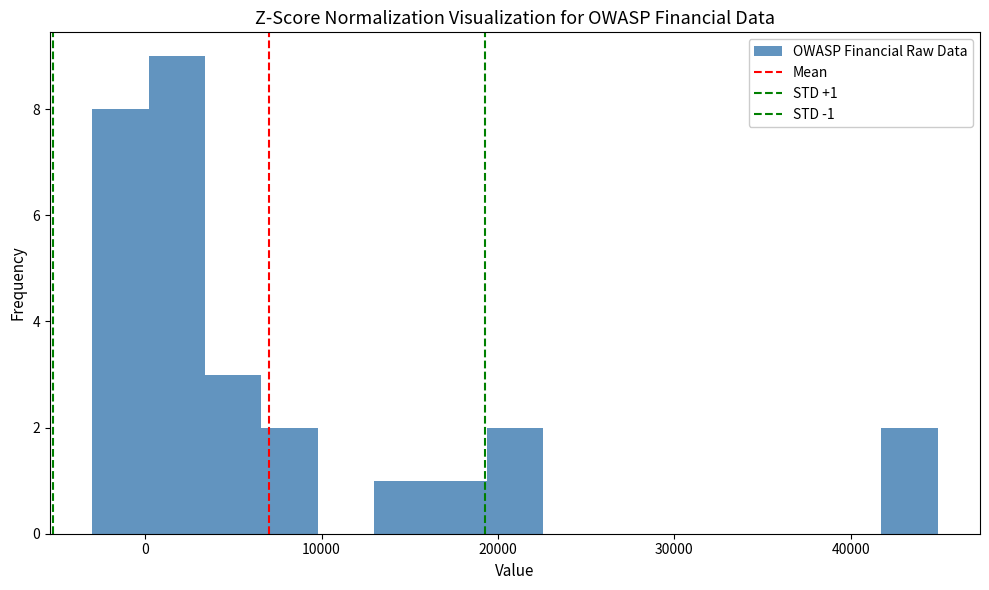

Read against the x-axis, roughly where is the centre of the tallest bar?

2000